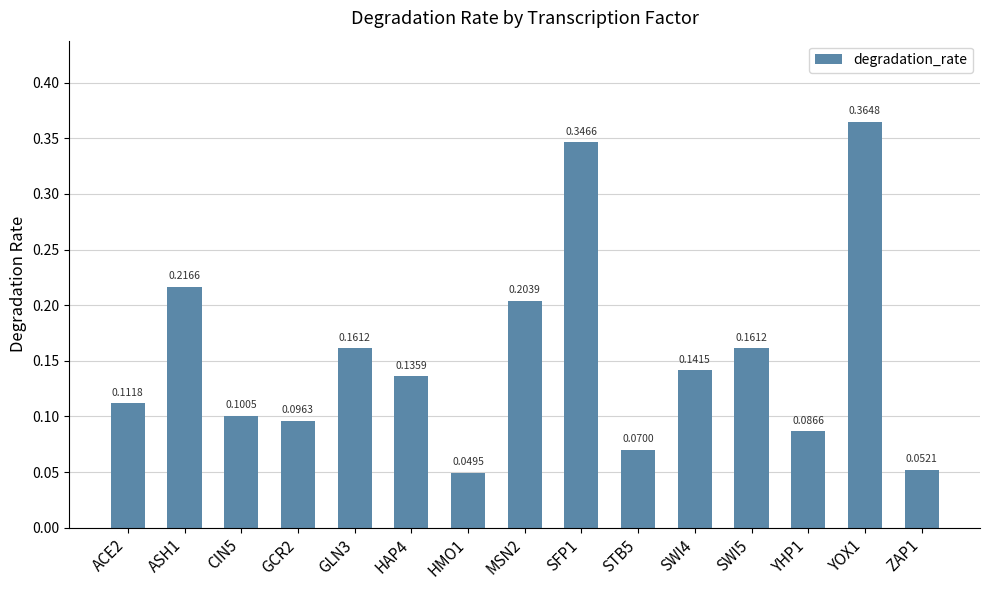

What is the sum of the values at SFP1 and ACE2?

0.5